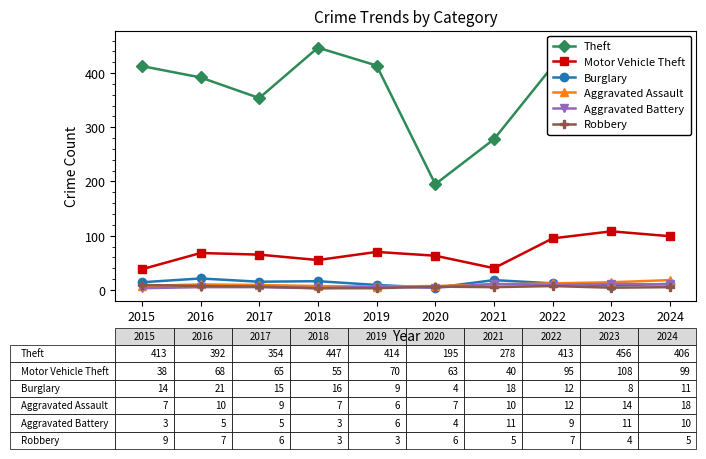

Count the number of data series in this chart.

6